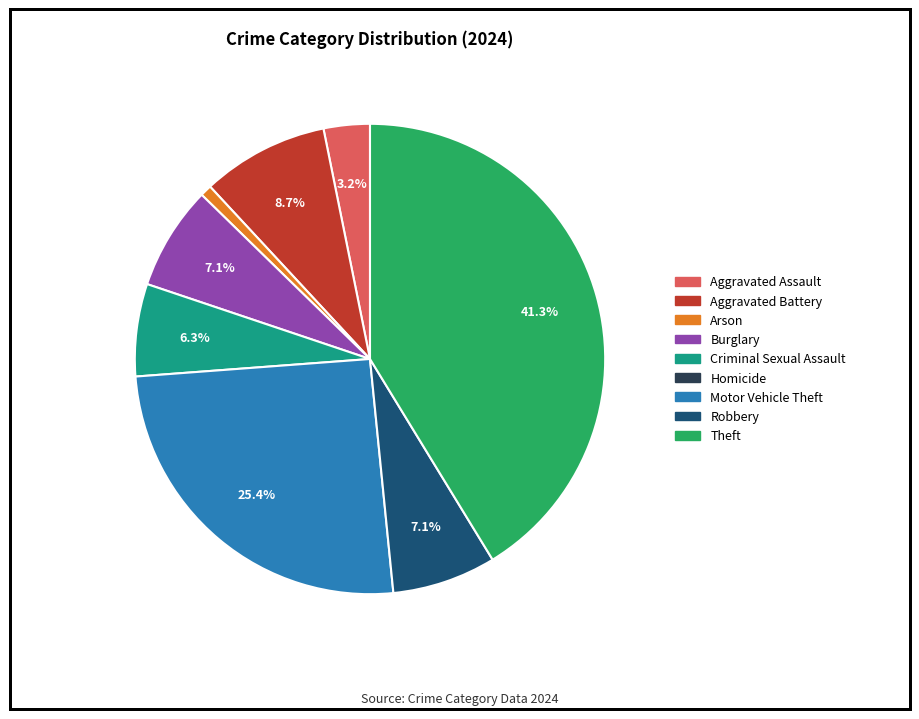

Does any single category account for the majority?

No